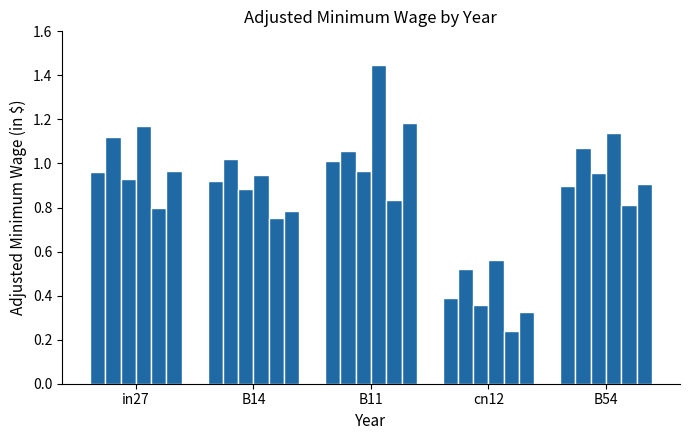

Between in27 and B14, which is larger?

in27